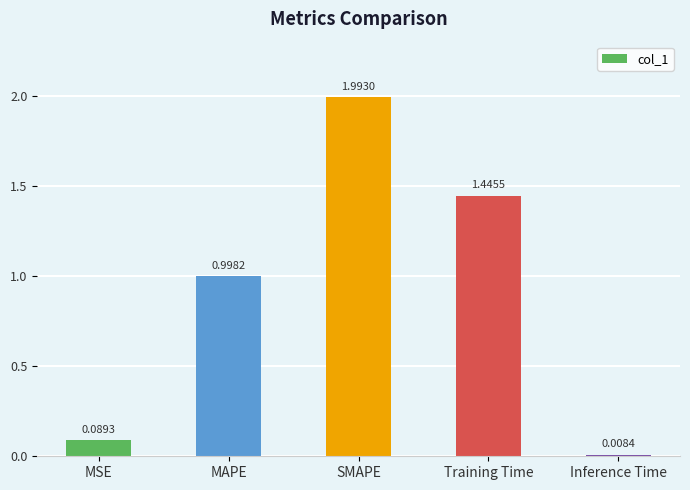

Between SMAPE and Training Time, which is larger?

SMAPE